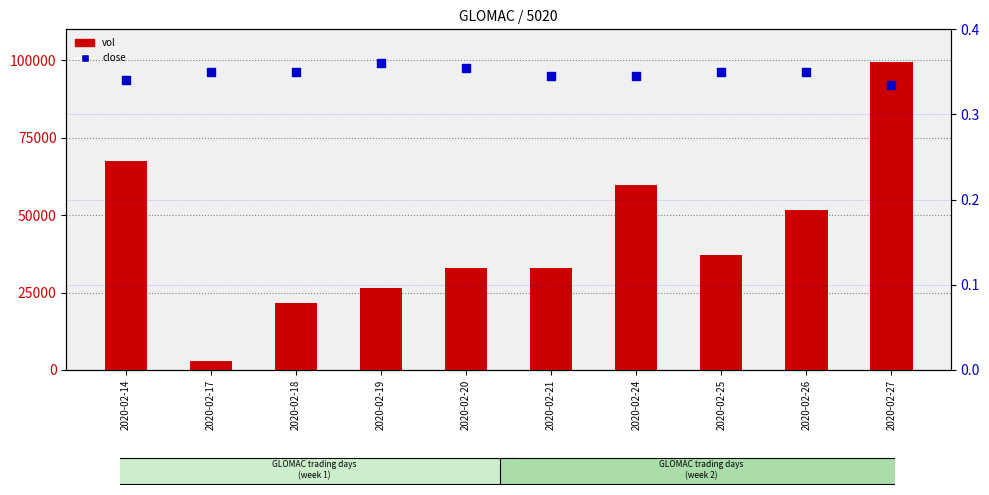

Which series contains the highest Y value?

vol